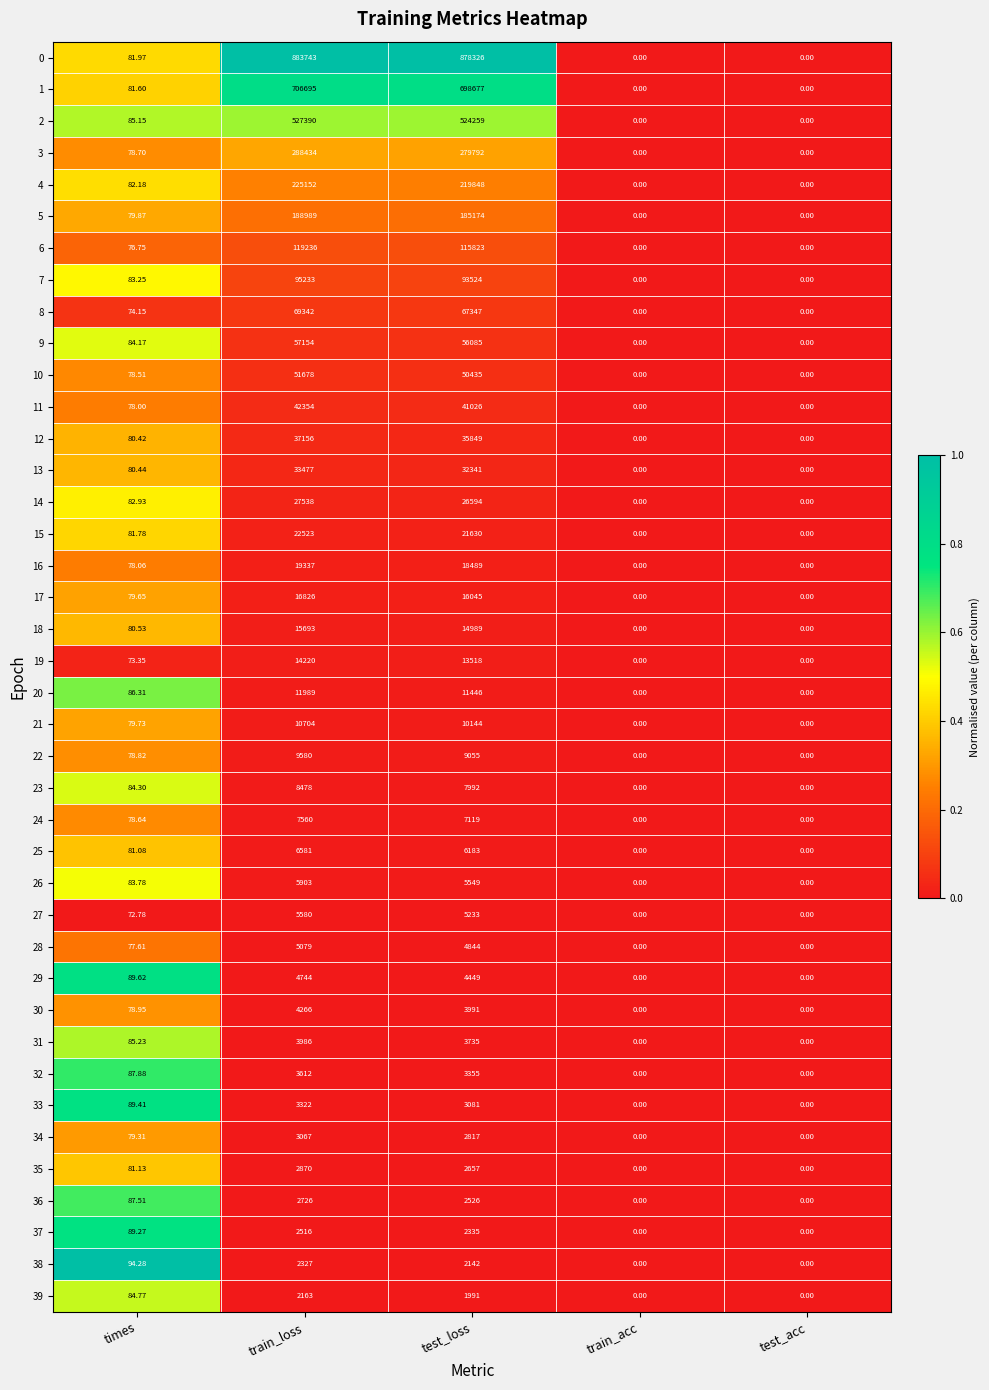

At which category is the sum across all series the highest?

train_loss